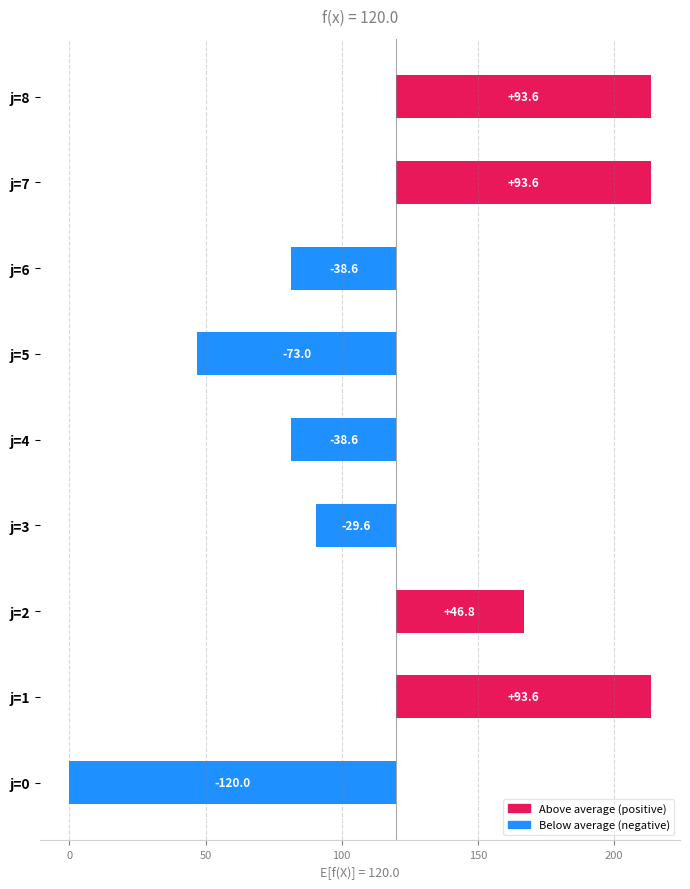

How many values are above zero?

4